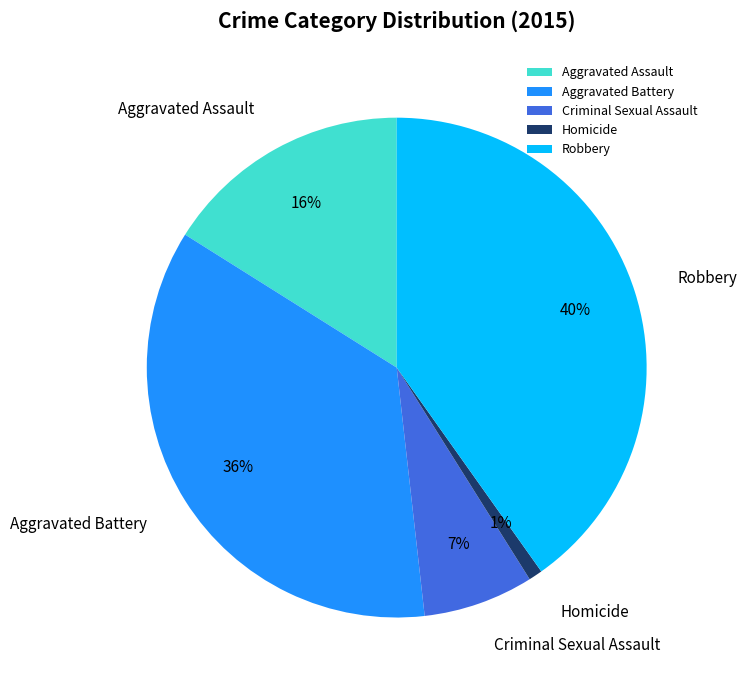

Between Robbery and Homicide, which is larger?

Robbery